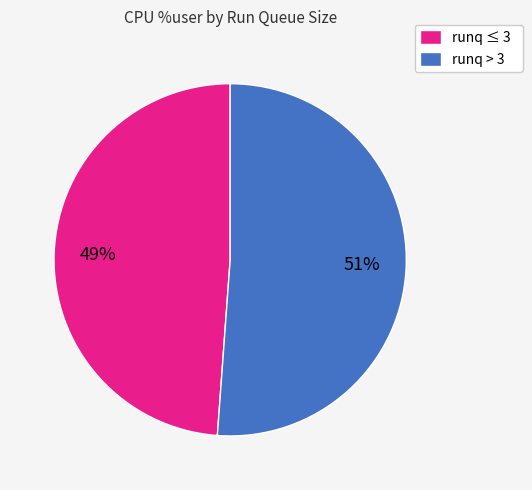

Is it true that runq > 3 is 60% of the pie?

False